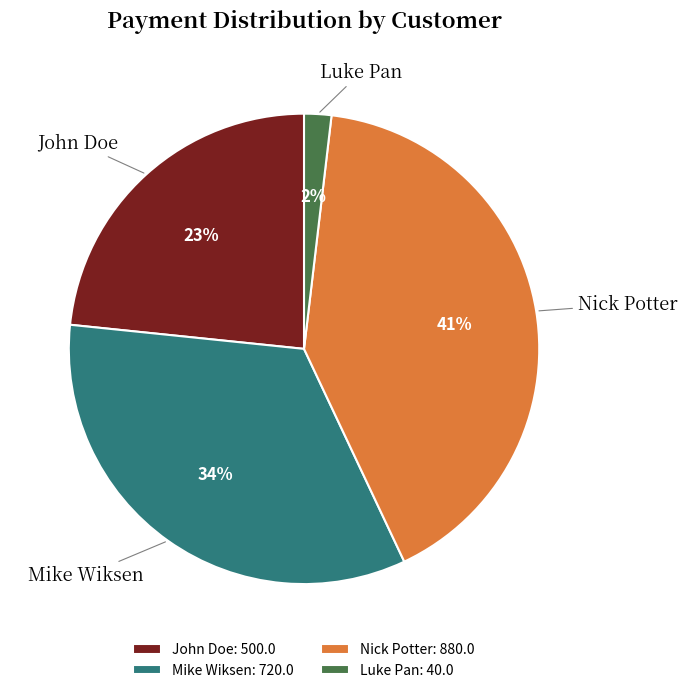

How many segments does this pie chart have?

4